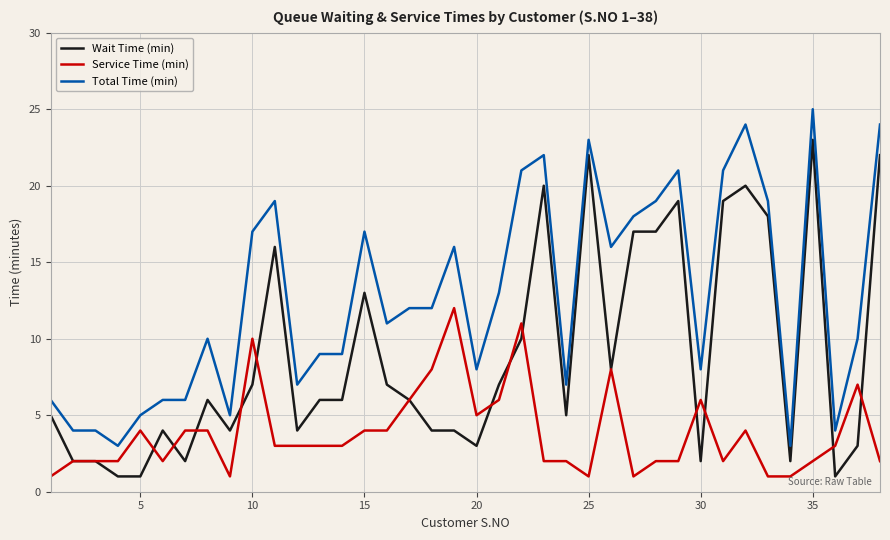

True or false: Service Time (min) and Total Time (min) intersect in this chart.

False